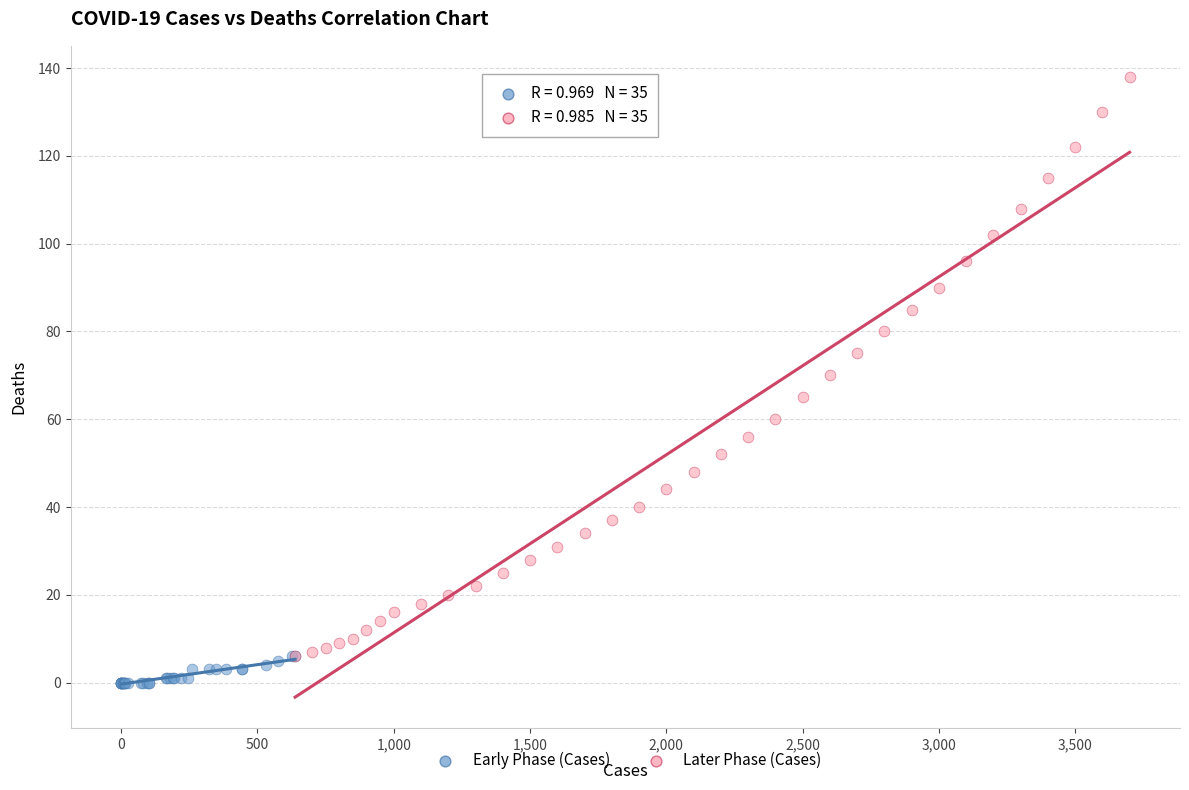

Which series has the largest Y range (max minus min)?

Later Phase (Cases)